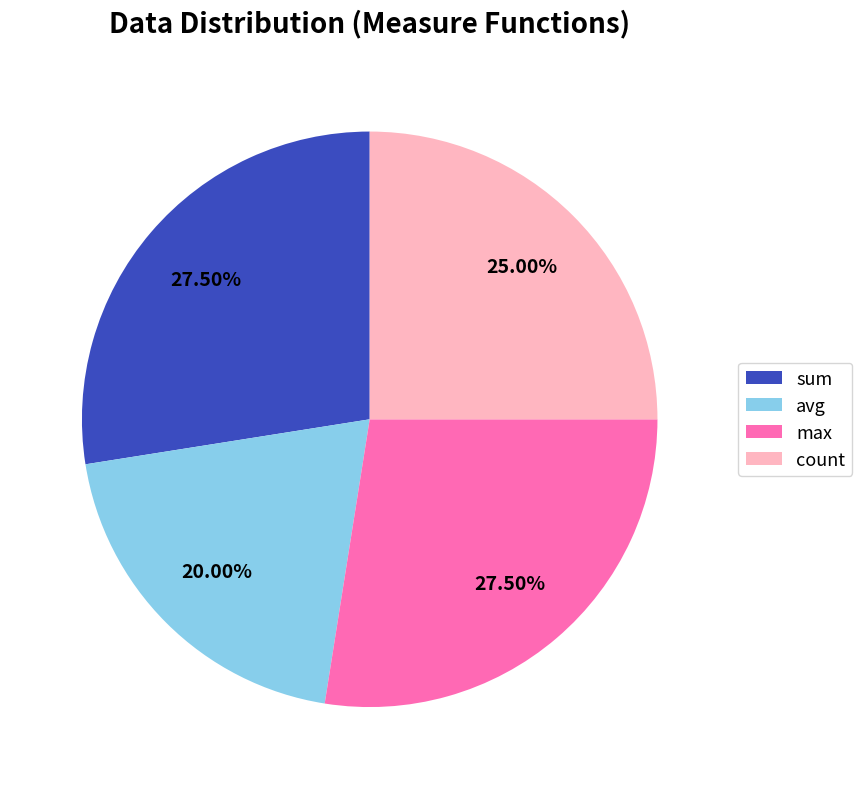

The sum slice represents 23% of the pie. True or false?

False